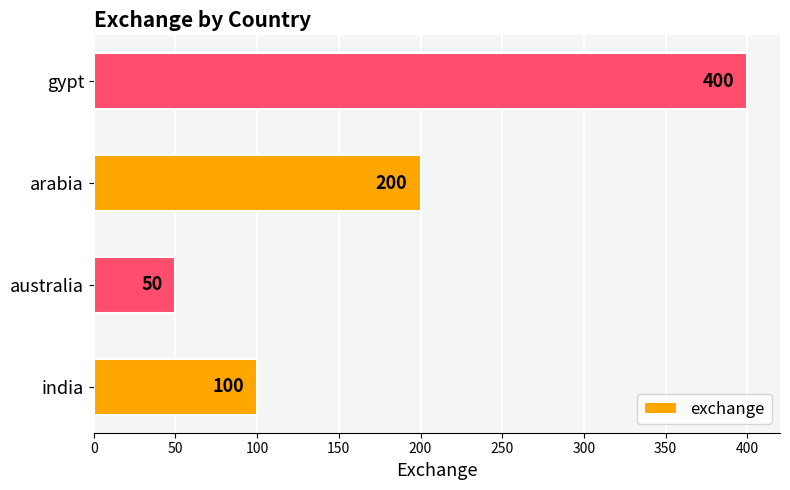

List the labels in order of value, largest first.

gypt, arabia, india, australia